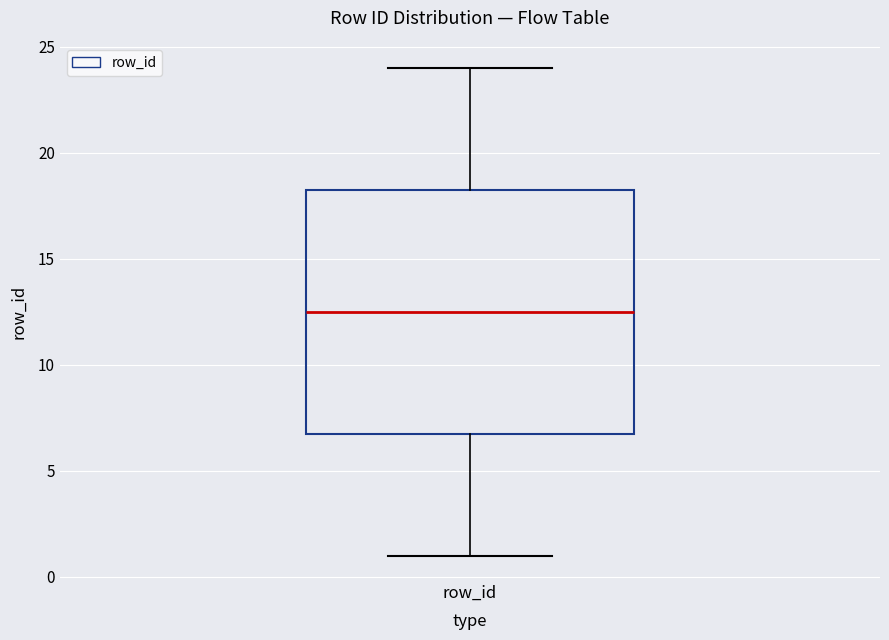

Read this box plot against the y-axis: the position of the median line, the range covered by the box, and the ends of both whiskers. The values are not printed on the chart, so give them approximately, as read against the axis.

median 12.5, box 7.0 to 18.5, whiskers 1.0 to 24.0